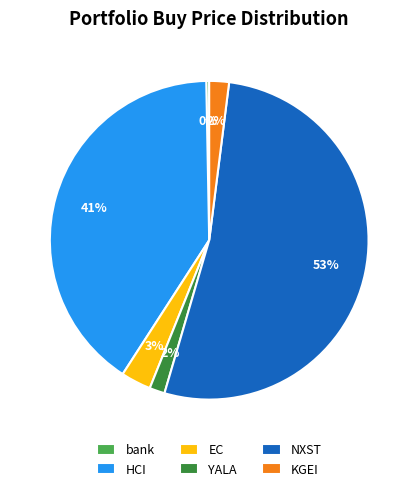

Does EC account for over 50% of the chart?

No